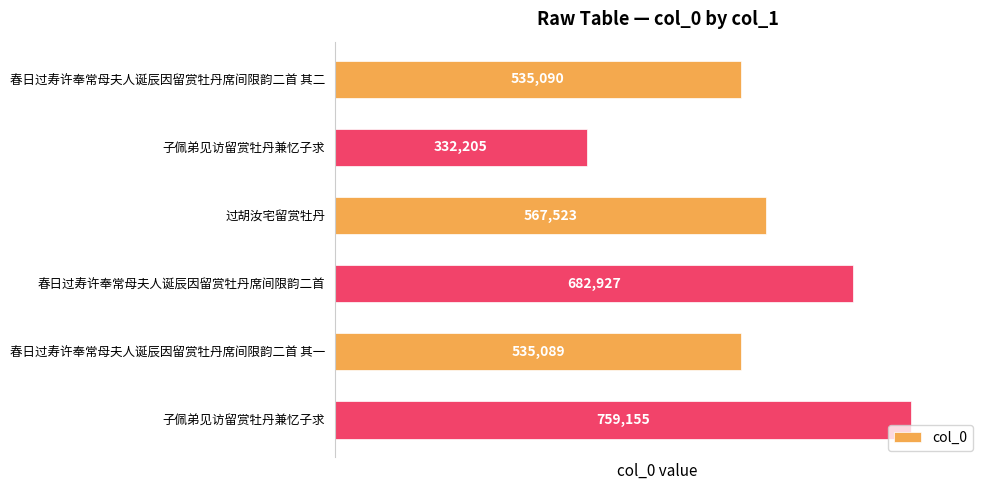

How many distinct data groups are displayed?

1